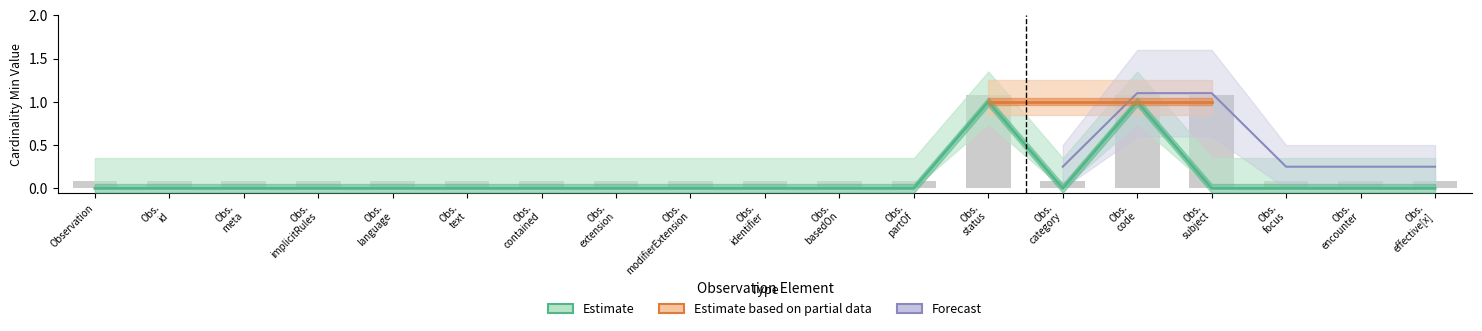

How many groups of bars are there?

19